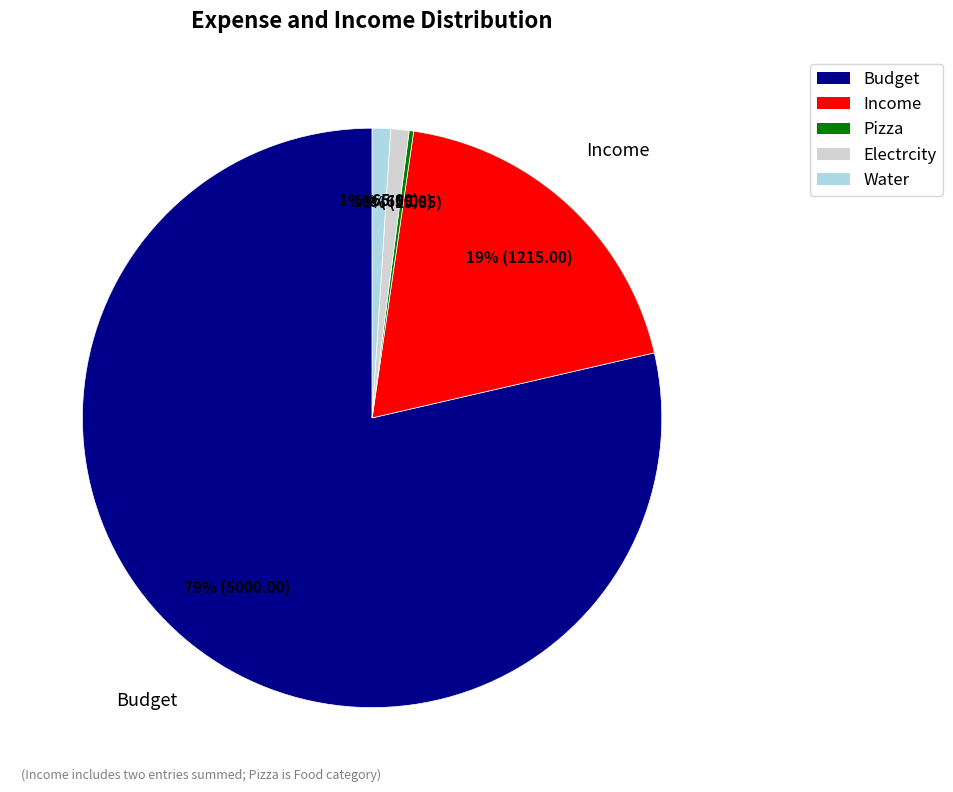

What is the ratio of the value at Water to the value at Income?

0.1